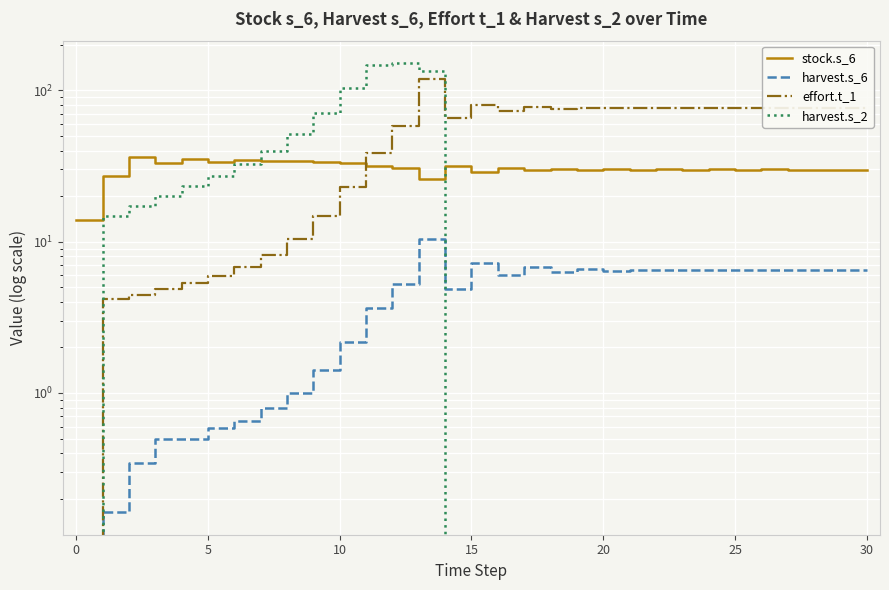

What is the difference between the maximum and second lowest values in the harvest.s_2 series?

151.3